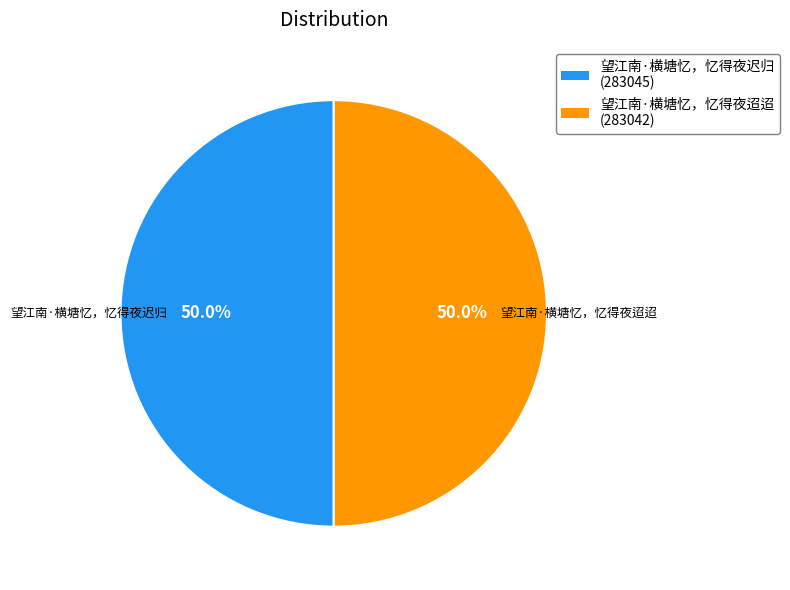

What is the ratio of the value at 望江南·横塘忆，忆得夜迢迢 to the value at 望江南·横塘忆，忆得夜迟归?

1.0